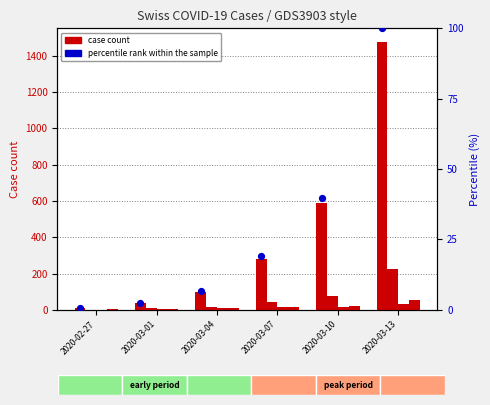

Which series contains the lowest Y value?

percentile rank within the sample